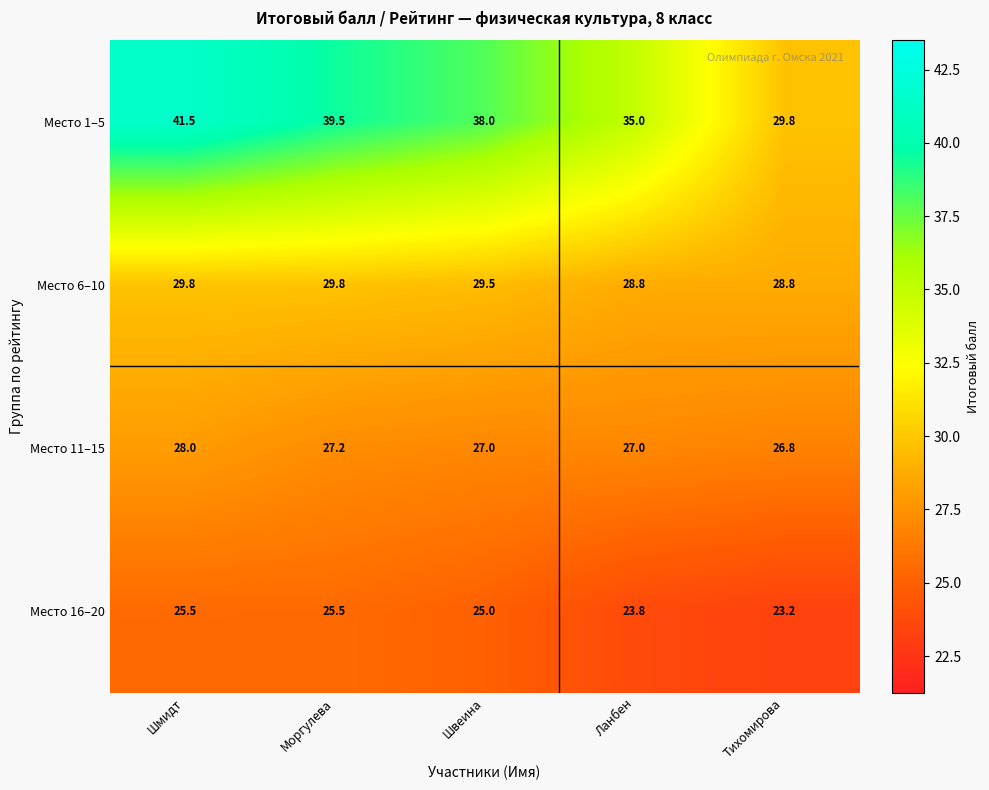

The value of Место 11–15 at Шмидт is 28.0. True or false?

True